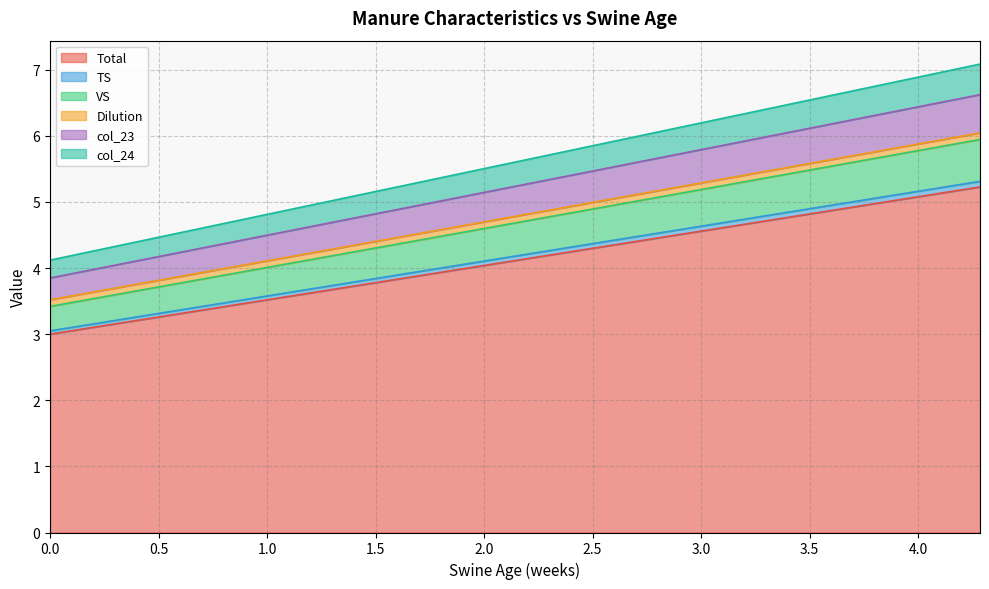

True or false: VS and col_24 cross at least once.

False